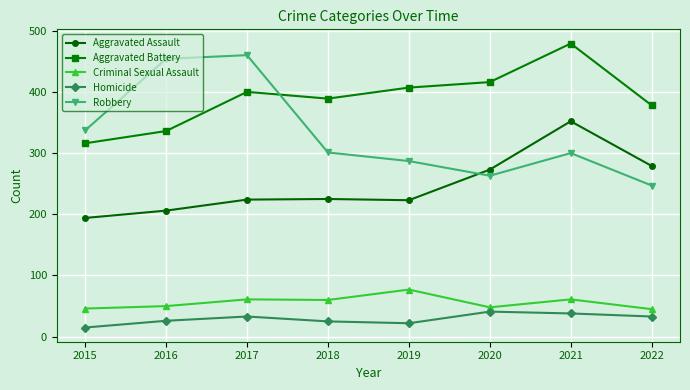

True or false: Homicide has a value of 24 at 2020.

False